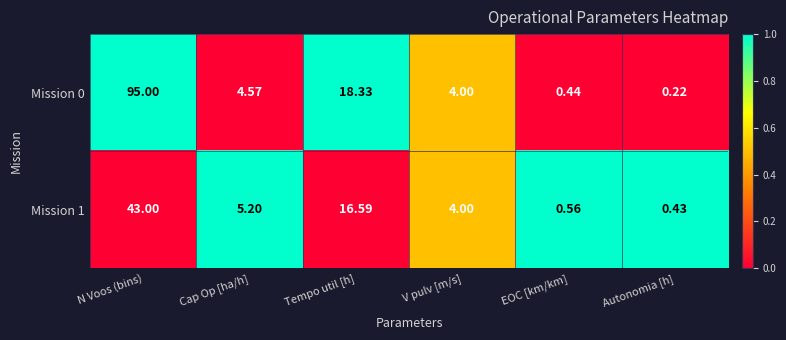

Where is Mission 0 nearest to the value 47?

Tempo util [h]